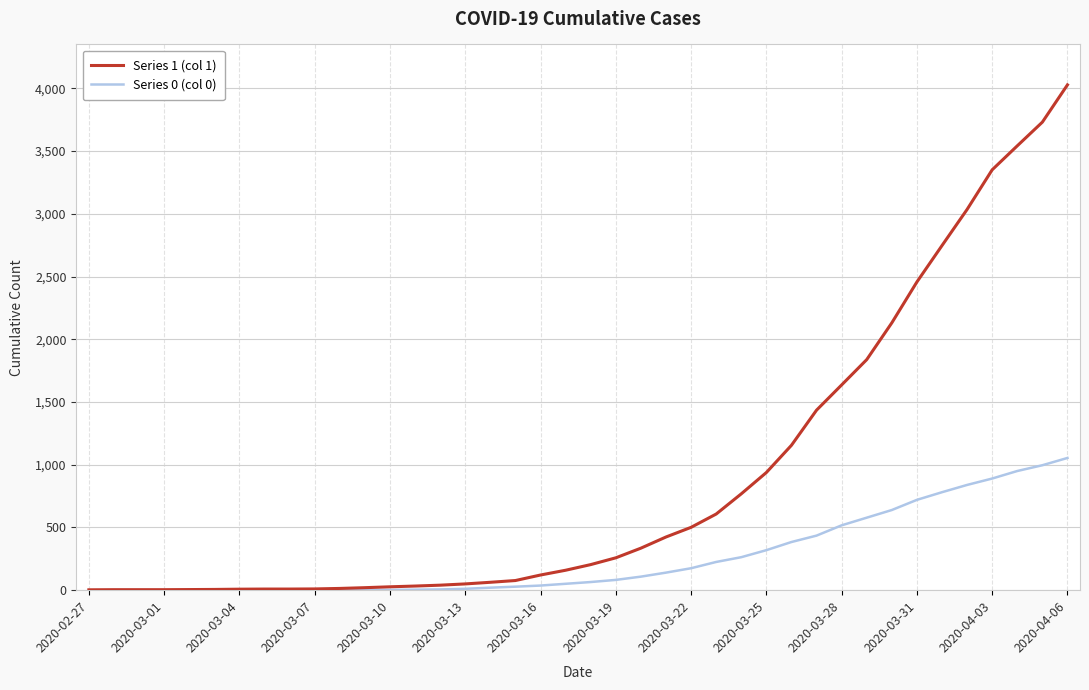

List the series in order of their overall mean, lowest first.

Series 0 (col 0), Series 1 (col 1)